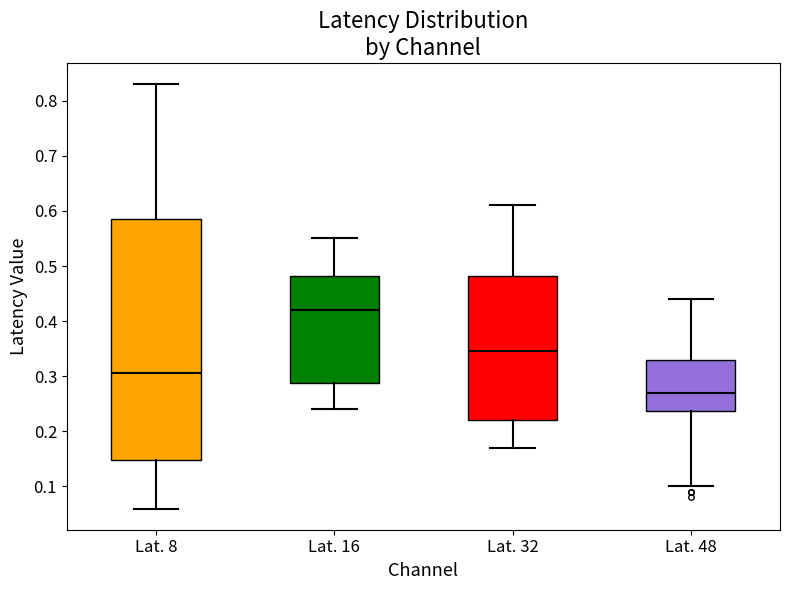

Which box's median line is the lowest?

Lat. 48